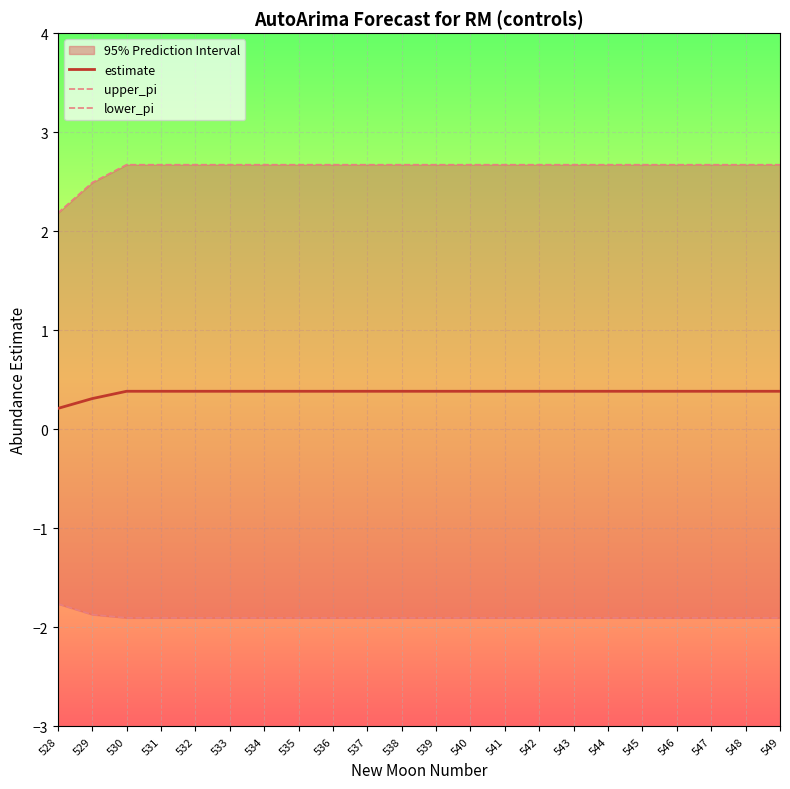

What is the highest value of the upper_pi series?

2.7